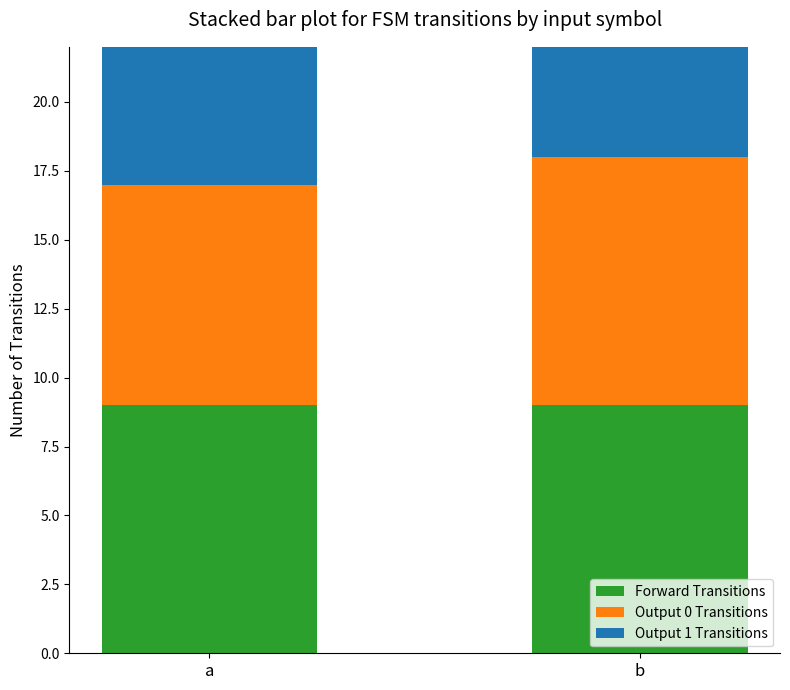

Is the value of Output 1 Transitions at a greater than the value of Forward Transitions at b?

No